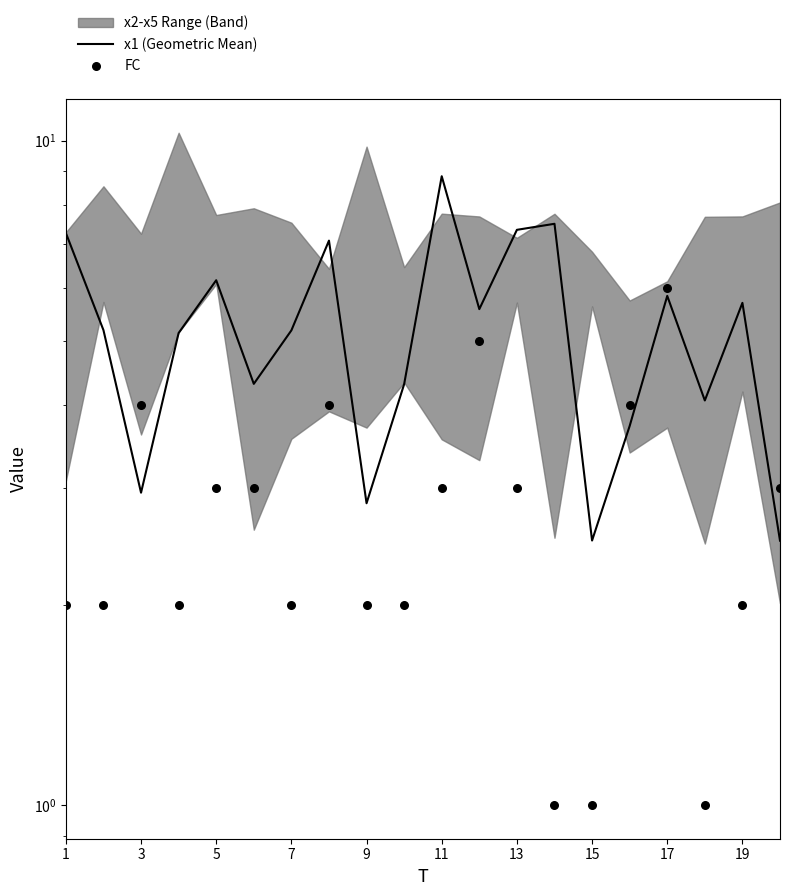

At how many categories does at least one series exceed 3?

17